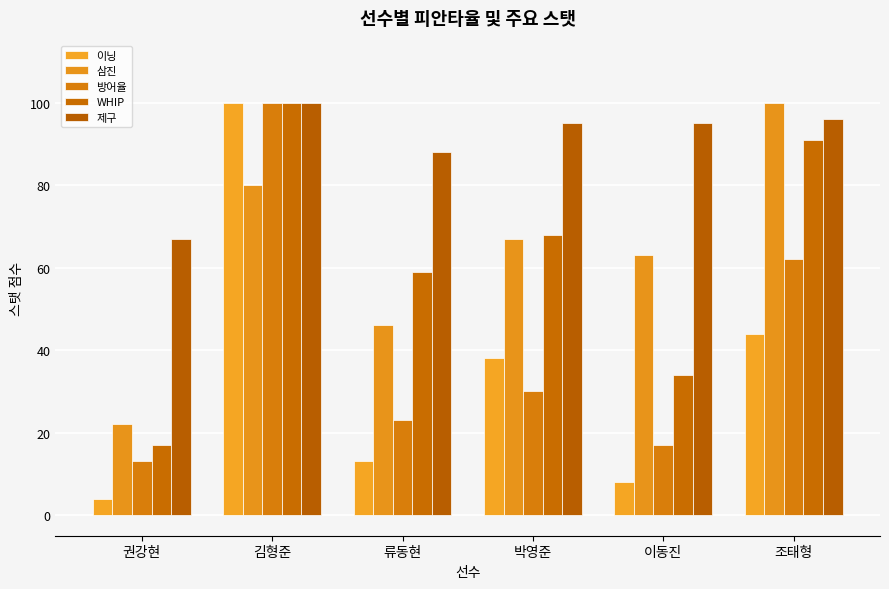

What is the sum of all 삼진 values?

378